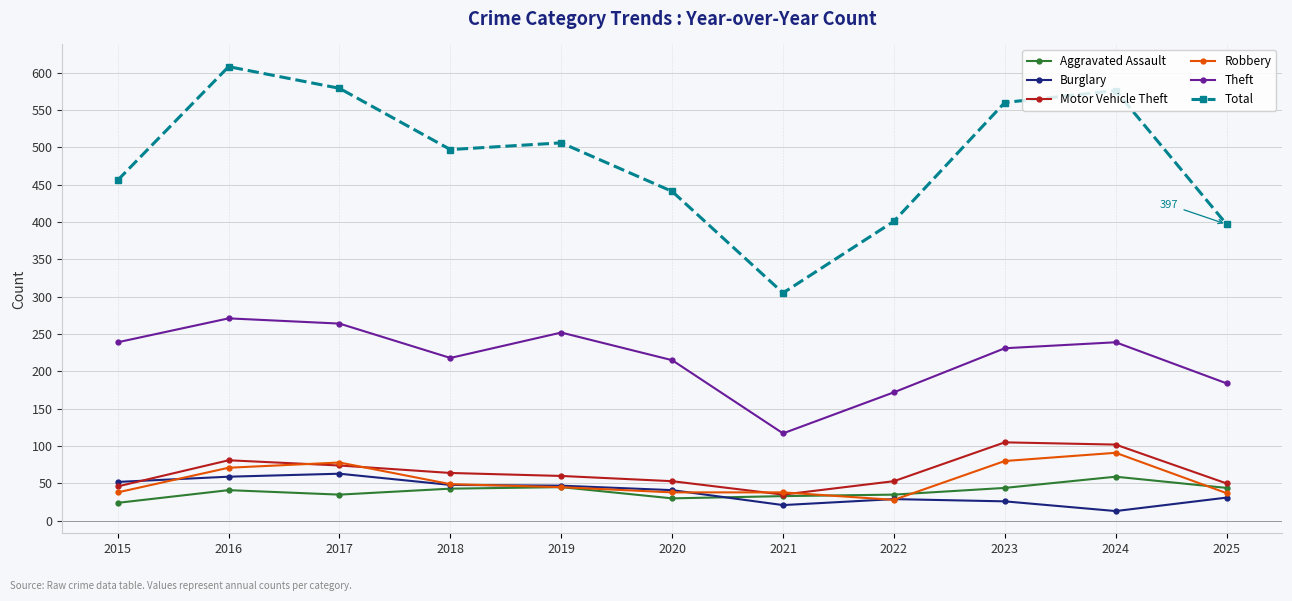

How many lines are shown in the chart?

6